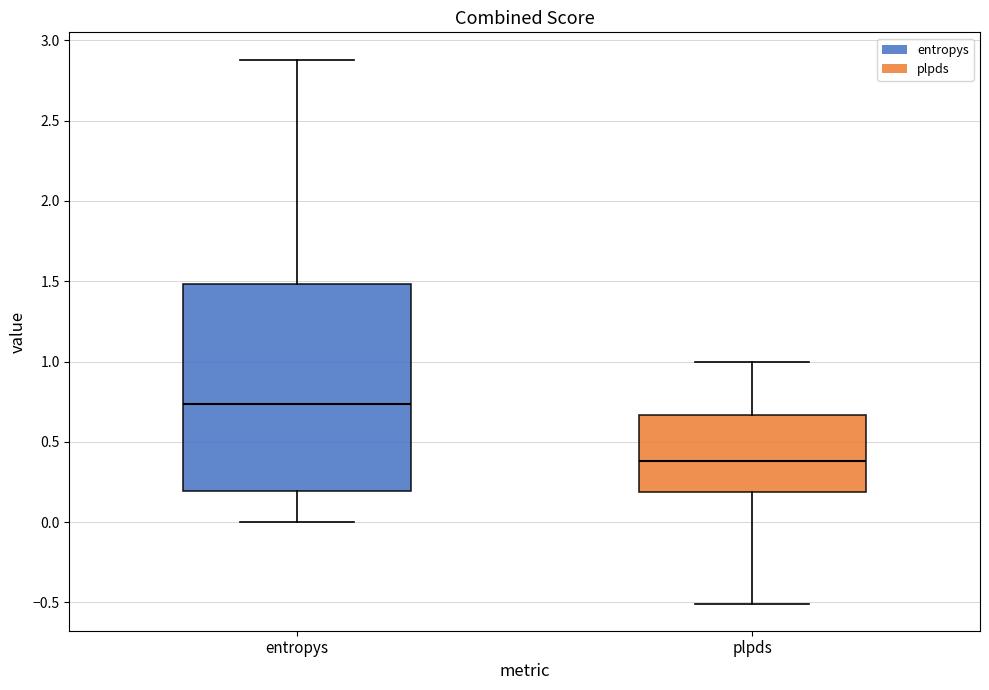

Where is the lower edge of the box for entropys on the y-axis? The values are not printed on the chart, so give them approximately, as read against the axis.

0.20